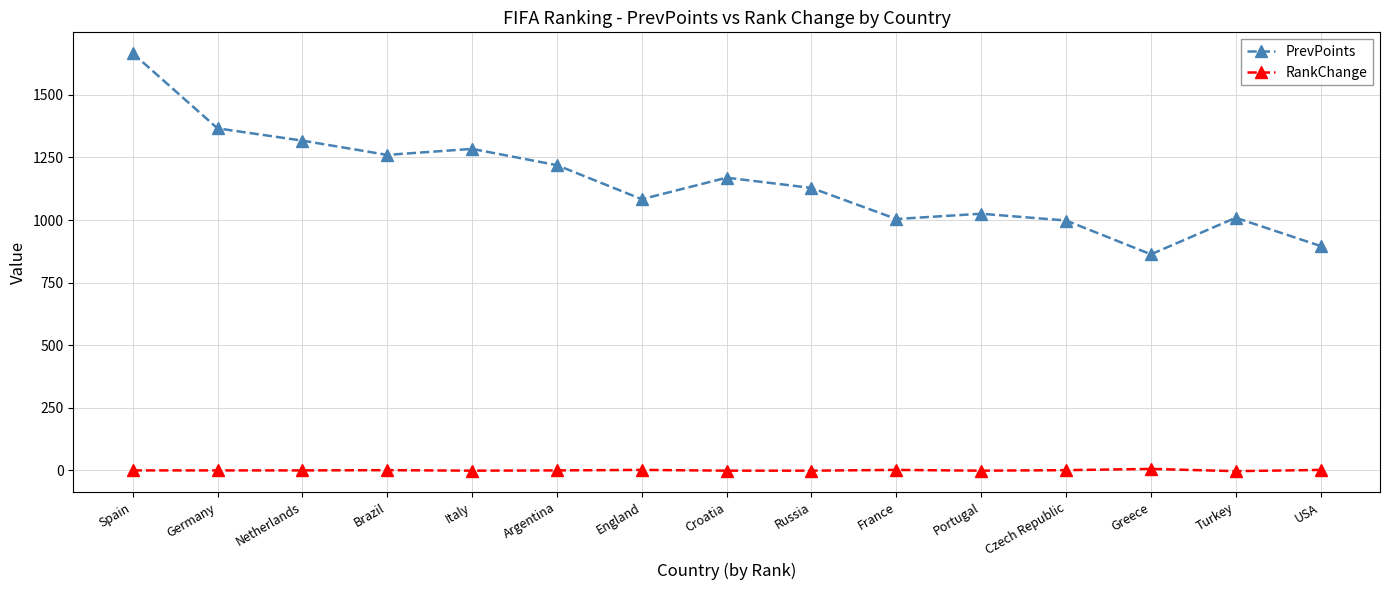

At which category is the sum across all series the highest?

Spain